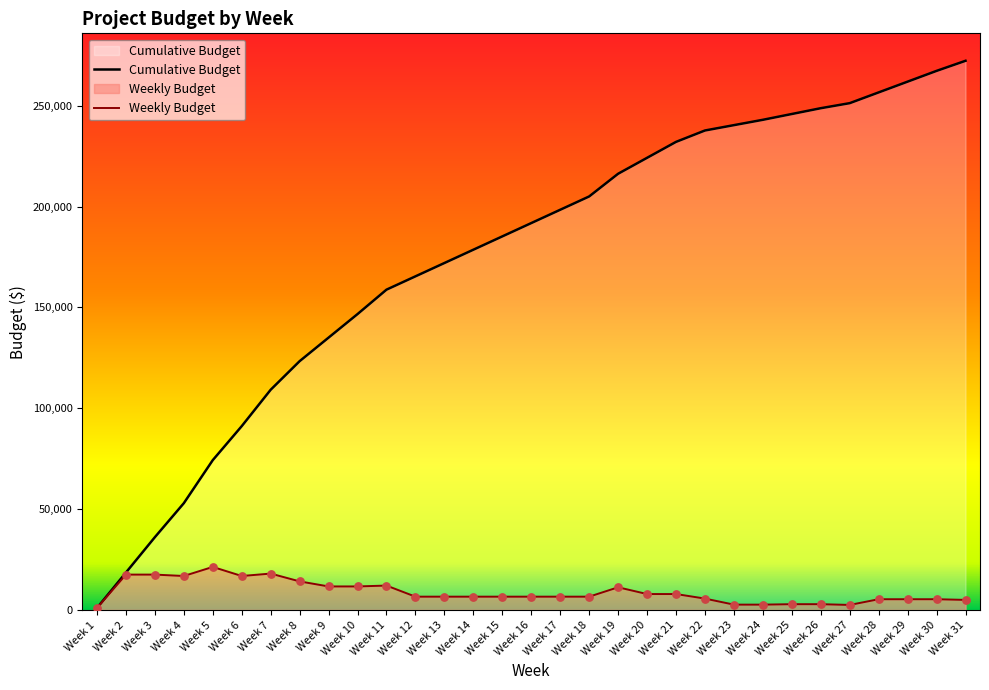

Which has a higher value, Week 14 or Week 13?

Week 14